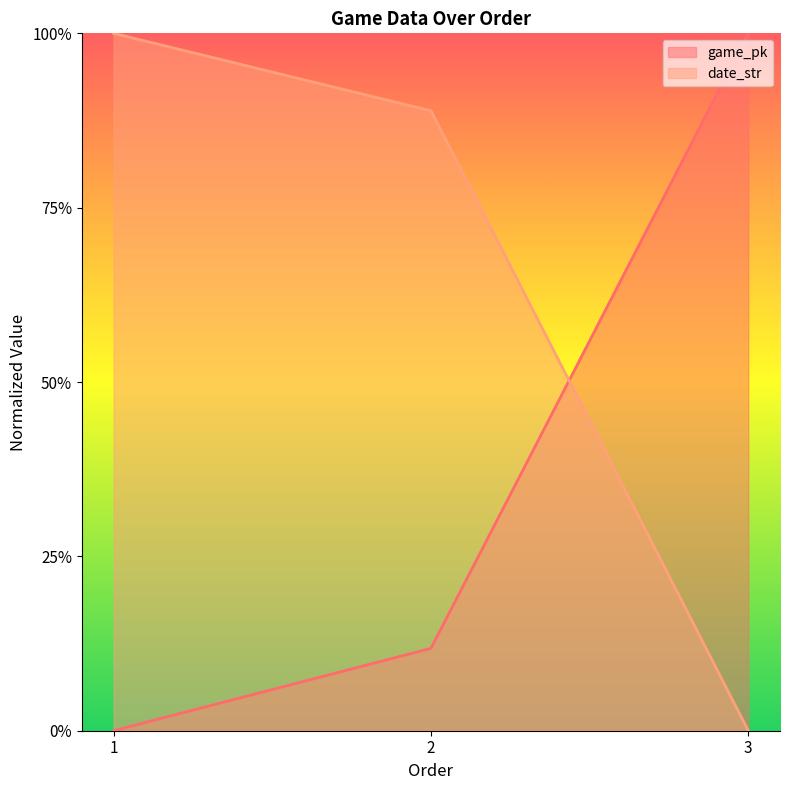

How many values in date_str are above zero?

2